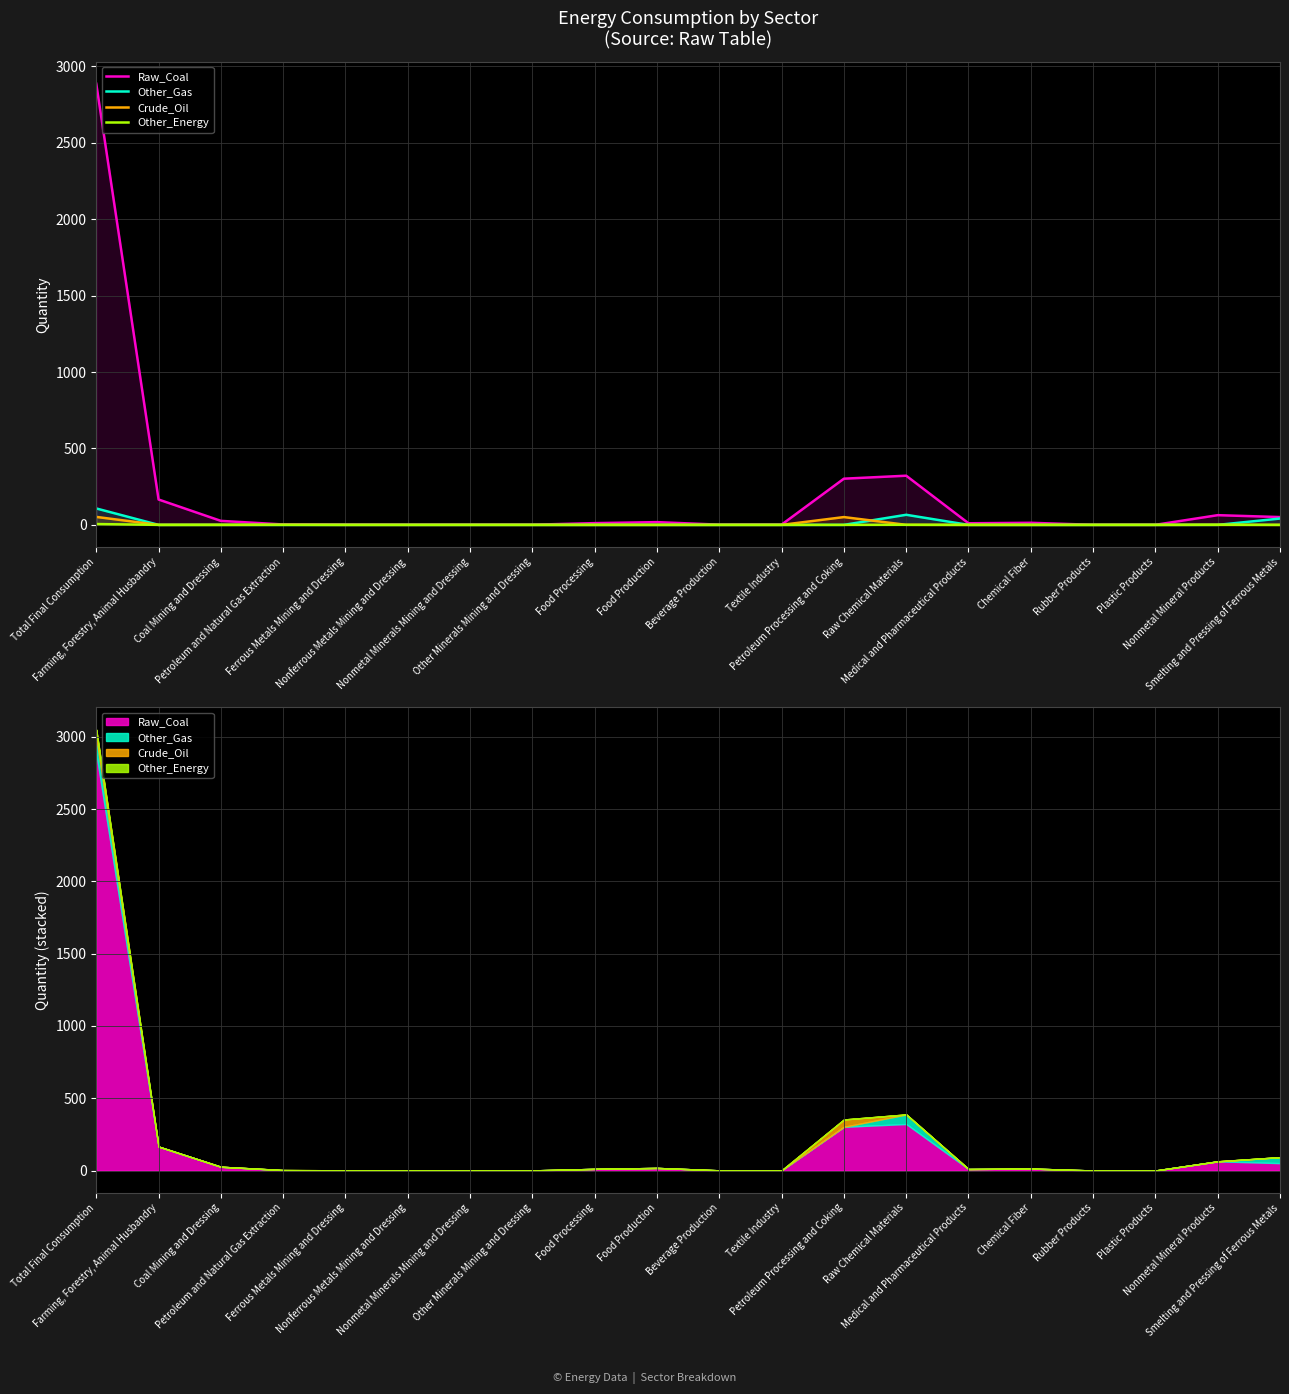

Which series ends up on top after the final intersection of Other_Gas and Crude_Oil?

Other_Gas